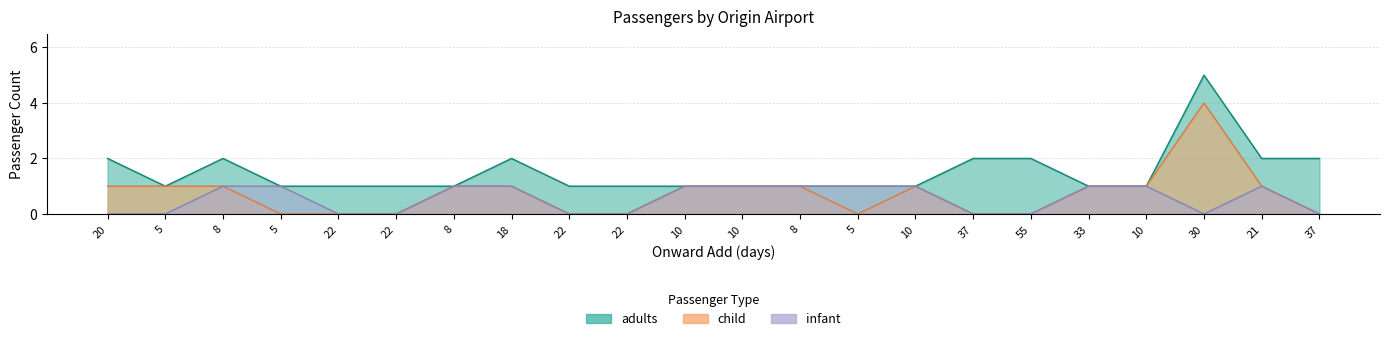

Which series has the largest range (max minus min)?

adults